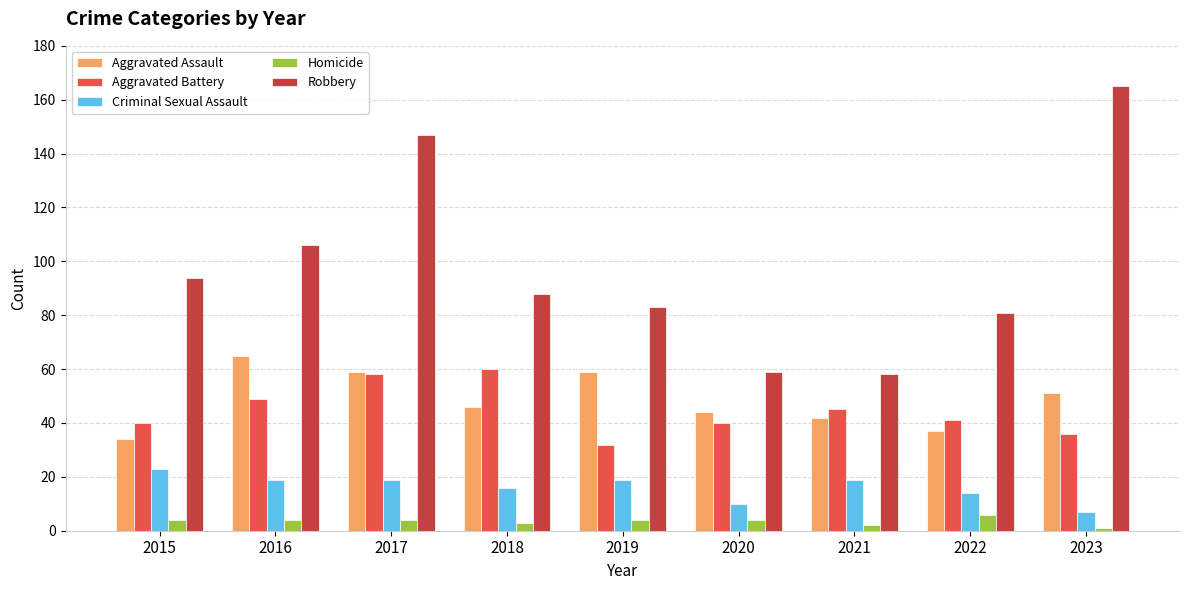

What are all the series names shown in the legend?

Aggravated Assault, Aggravated Battery, Criminal Sexual Assault, Homicide, Robbery